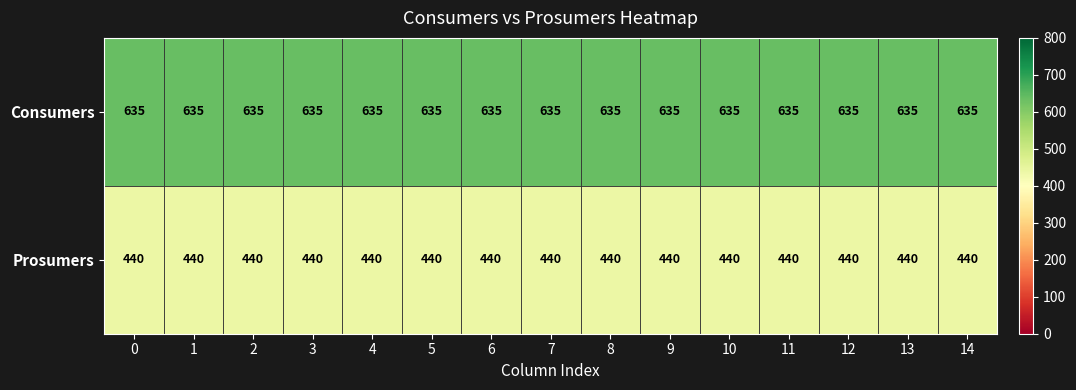

How many series are shown in this chart?

2